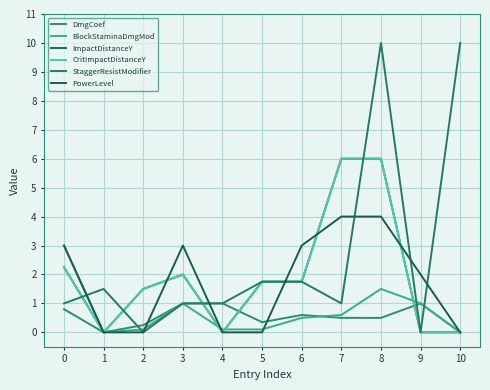

Between which two adjacent categories do StaggerResistModifier and PowerLevel first intersect?

0 and 1